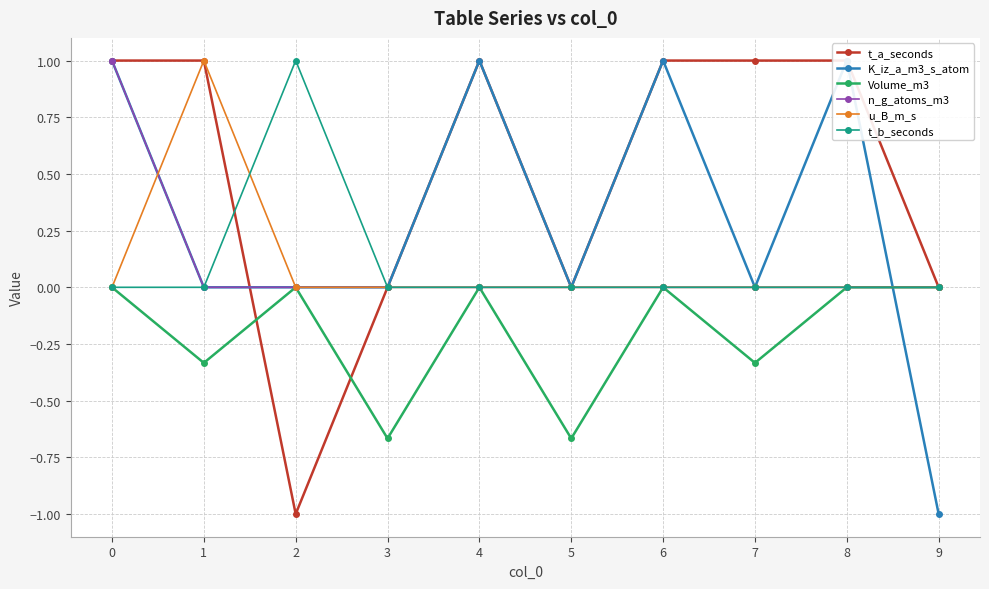

Does the chart display data point markers on the line(s)?

Yes